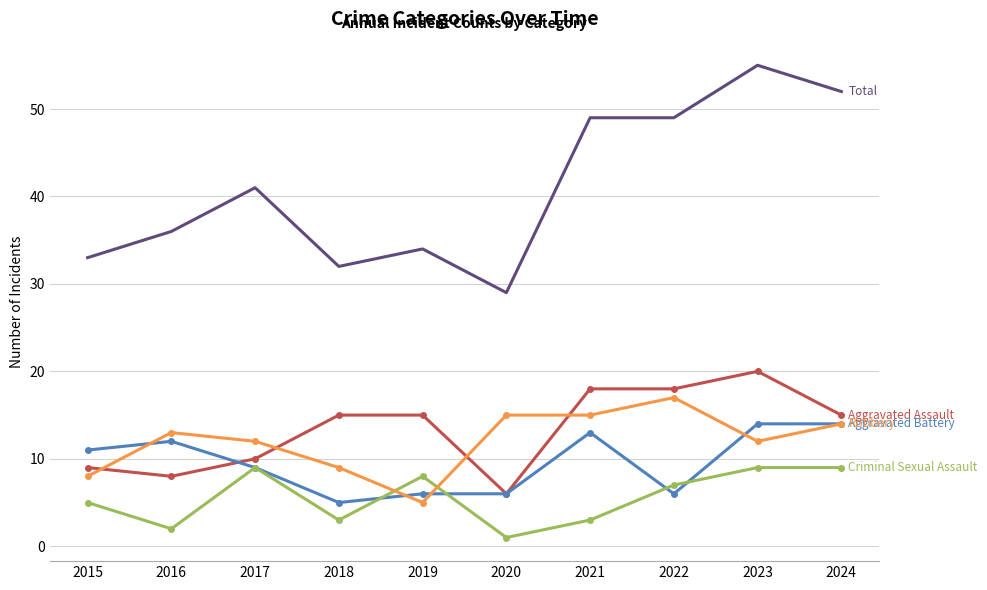

What is the spread (max minus min) of values at 2023?

46